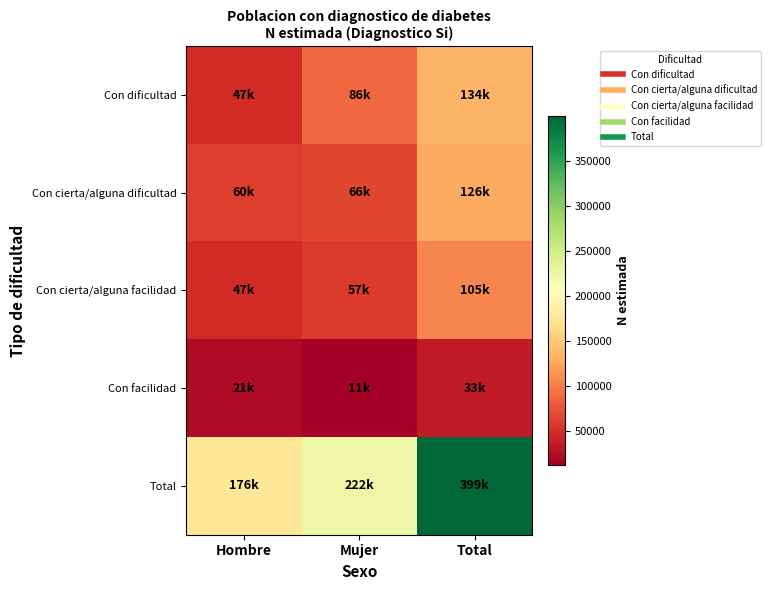

Count the number of categories in the chart.

3